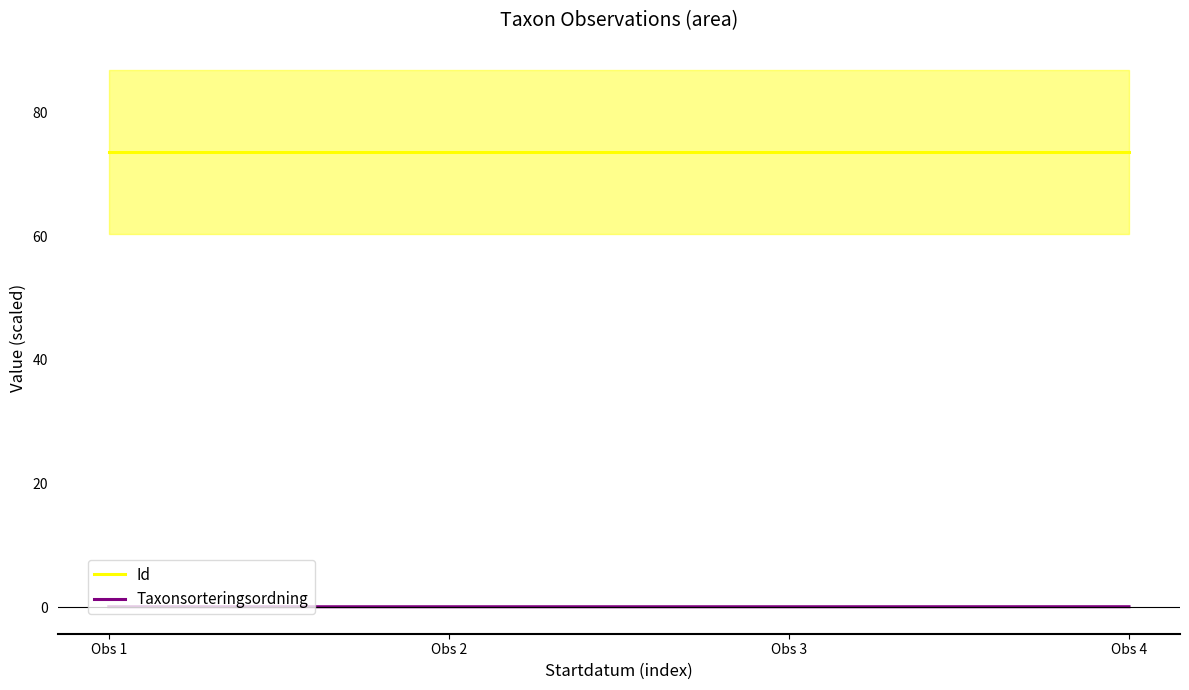

What is the spread (max minus min) of values at Obs 1?

73.6